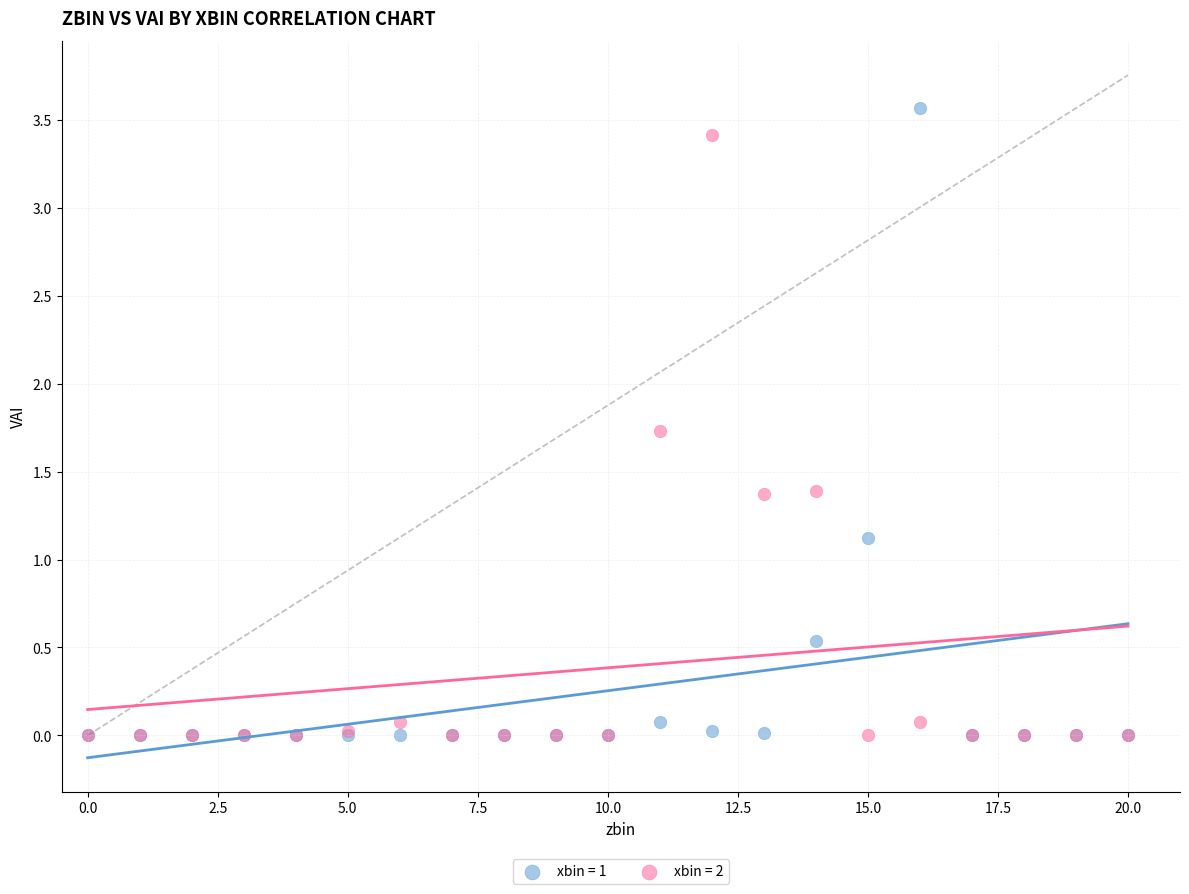

In the xbin = 2 series, what Y value is closest to 1?

1.4